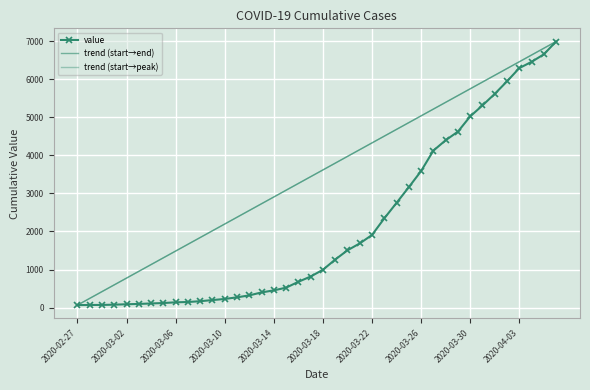

What is the sum of the values at 2020-03-27 and 2020-03-07?

4271